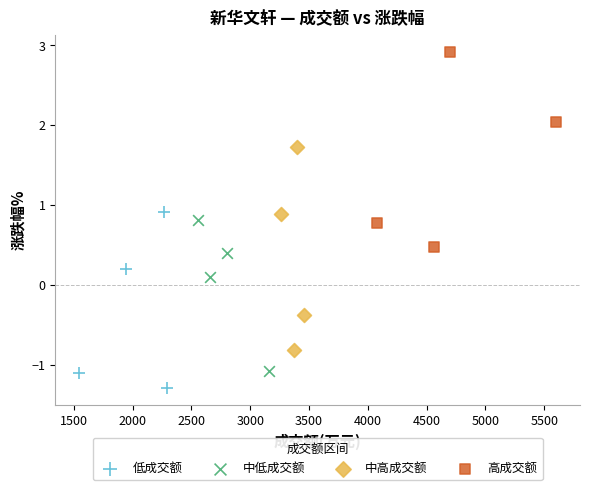

Which series reaches the minimum Y coordinate?

低成交额